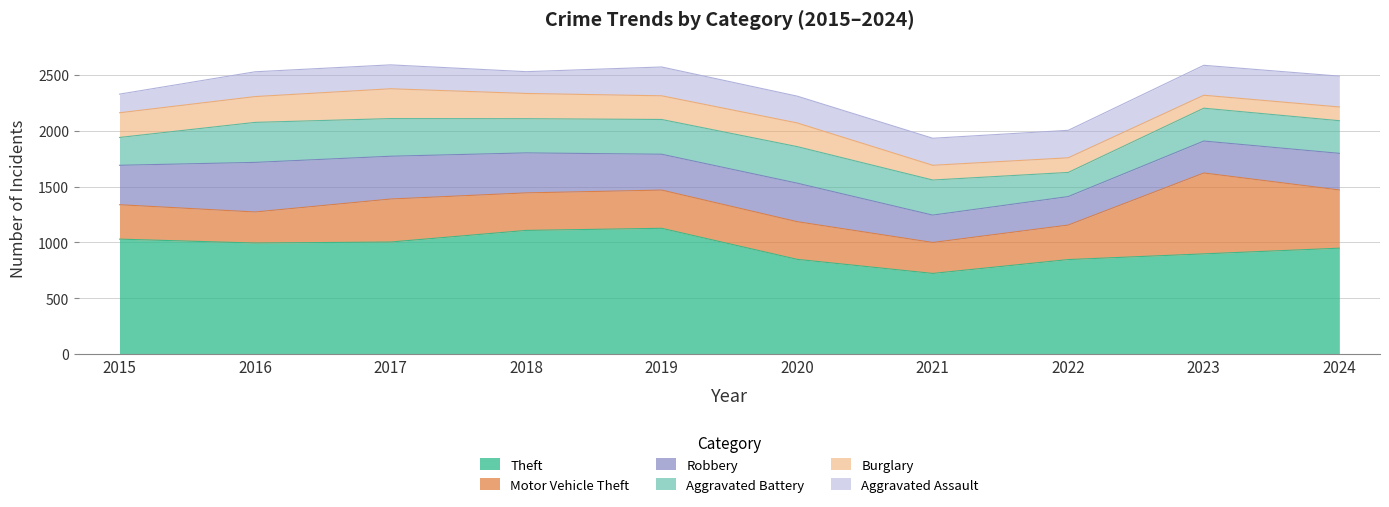

What value does the Theft series have at 2015, to the nearest 5?

1030